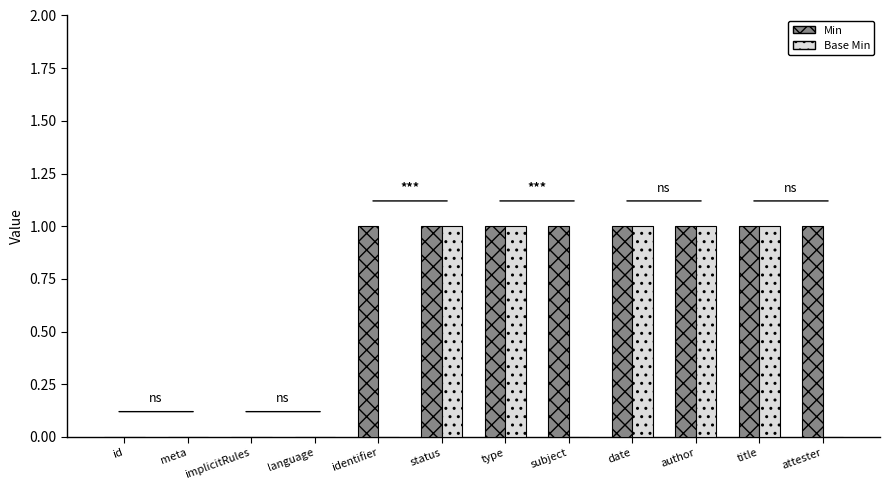

Reading left to right, what are all the values shown in this chart?

Min: 0	0	0	0	1	1	1	1	1	1	1	1
Base Min: 0	0	0	0	0	1	1	0	1	1	1	0